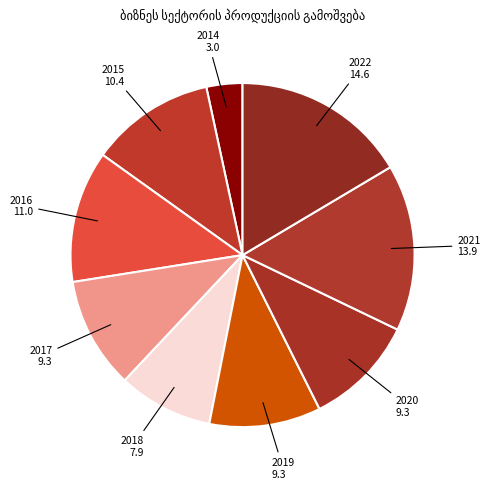

The 2019 slice represents 10% of the pie. True or false?

True